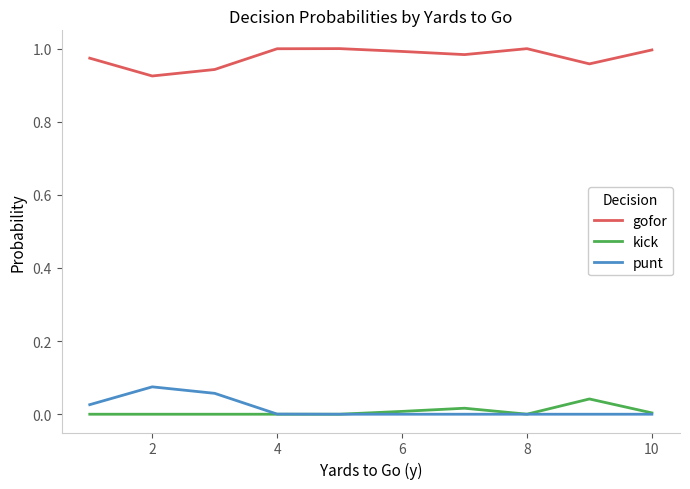

True or false: punt and gofor cross at least once.

False